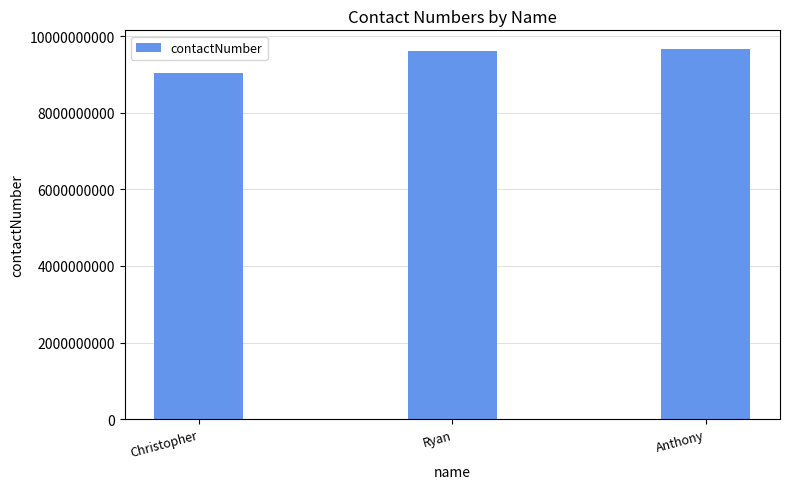

The chart shows a value of 13763753457 at Anthony. True or false?

False